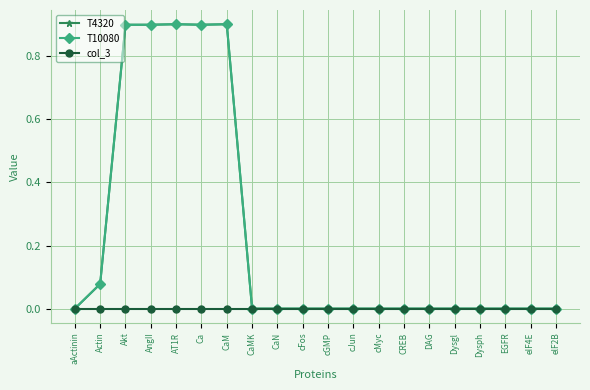

What is the maximum value shown in the chart?

0.9